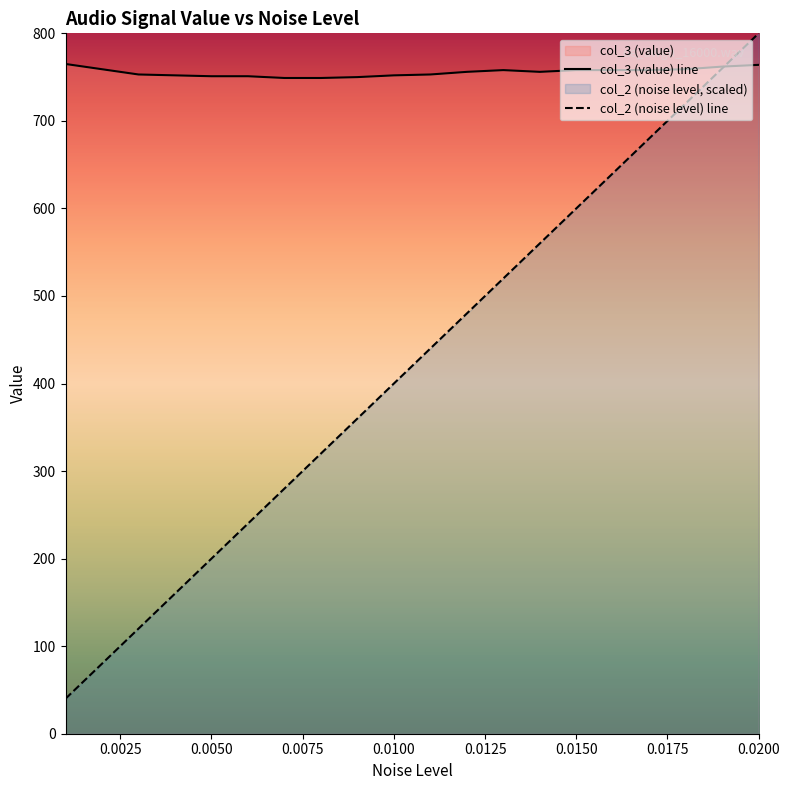

The value of col_3 (value) at 0.019 is 1304. True or false?

False